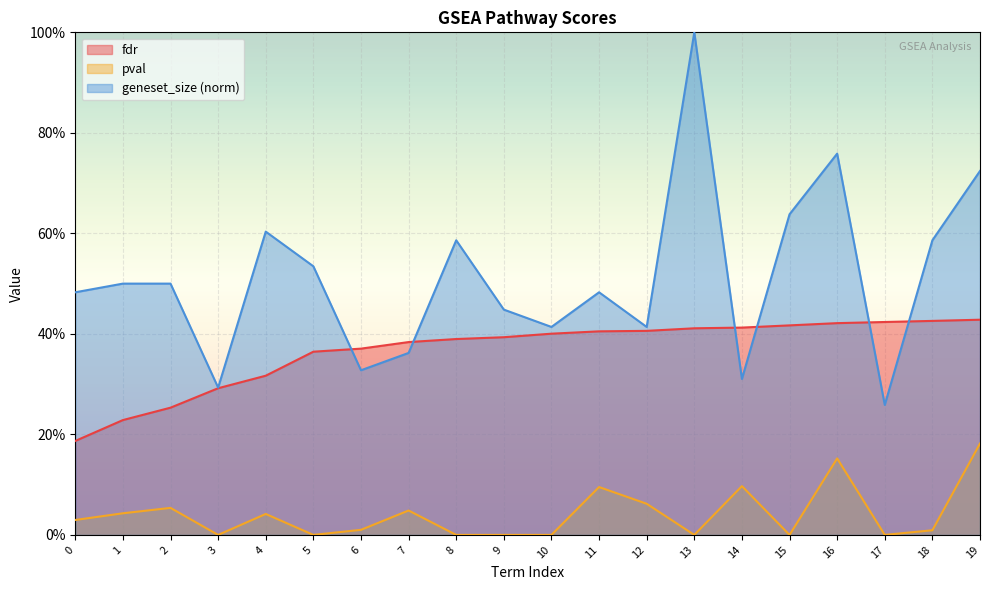

Which category has the highest value in the fdr series?

19